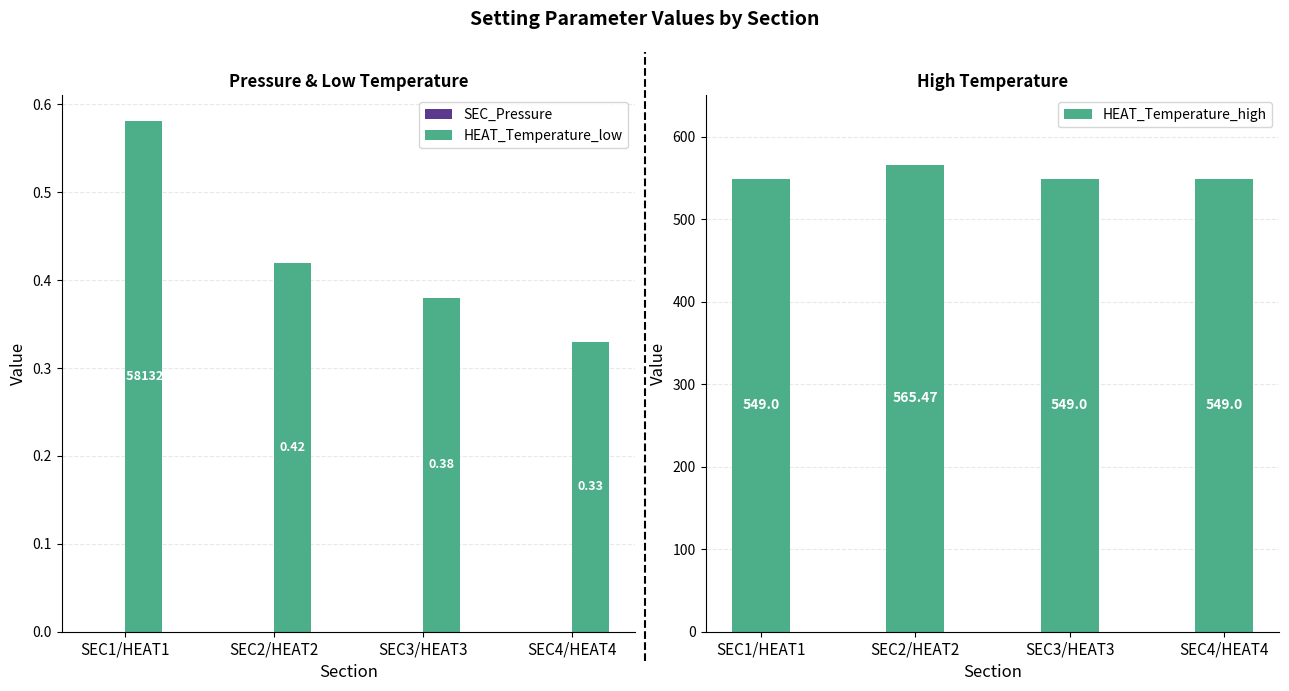

What are all the series names shown in the legend?

SEC_Pressure, HEAT_Temperature_low, HEAT_Temperature_high